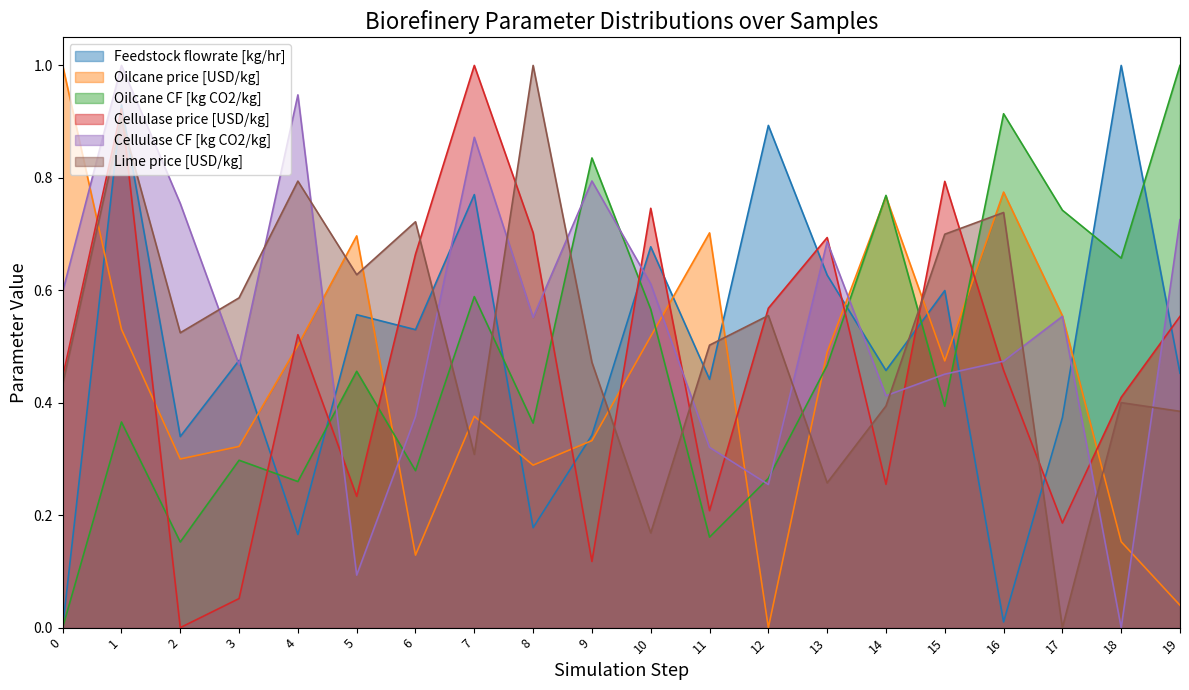

Which series has the widest spread of values?

Feedstock flowrate [kg/hr]